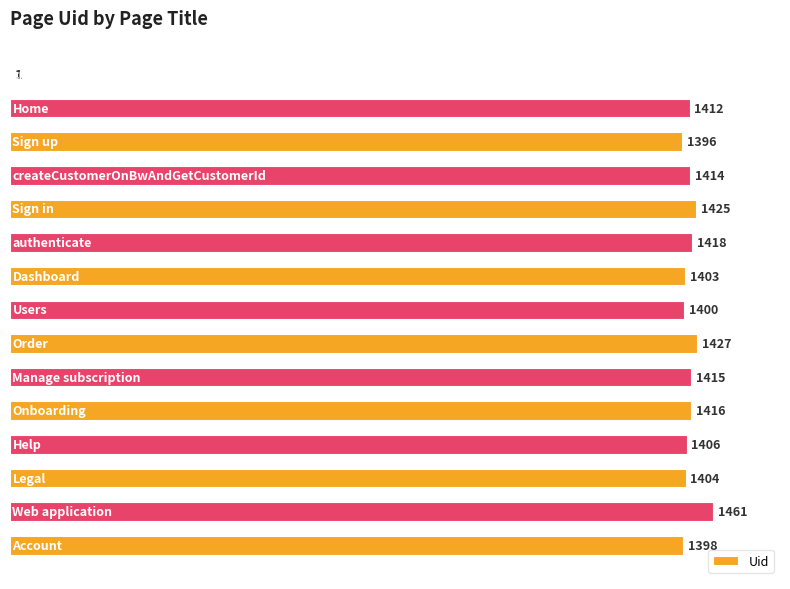

What is the maximum value shown in the chart?

1461